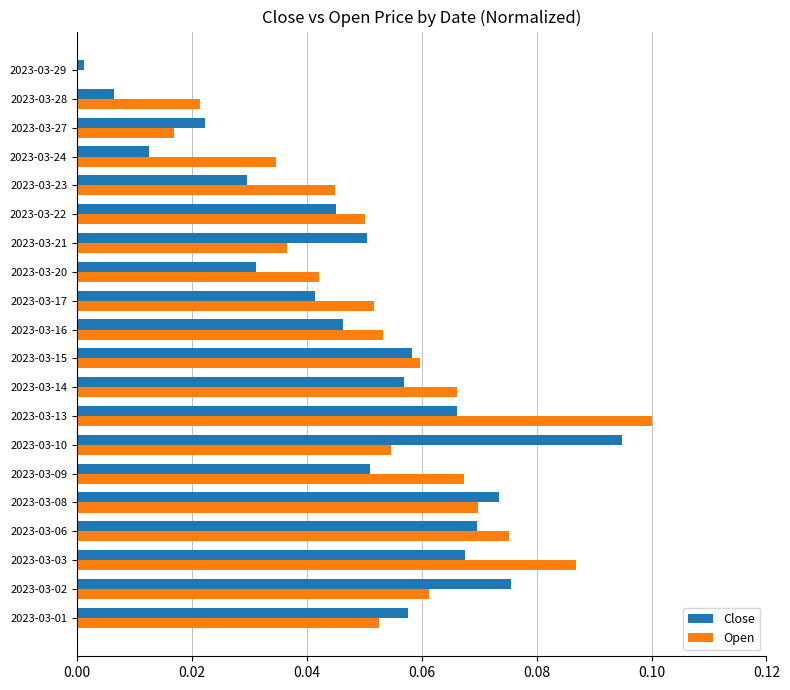

At which category is the sum across all series the highest?

2023-03-13